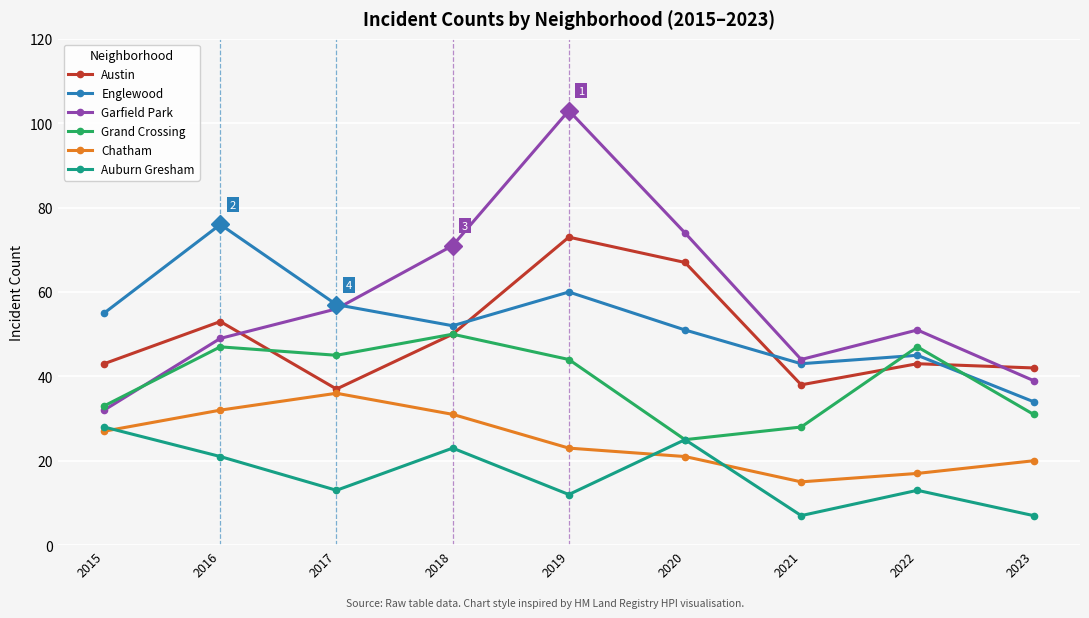

How many lines are shown in the chart?

6